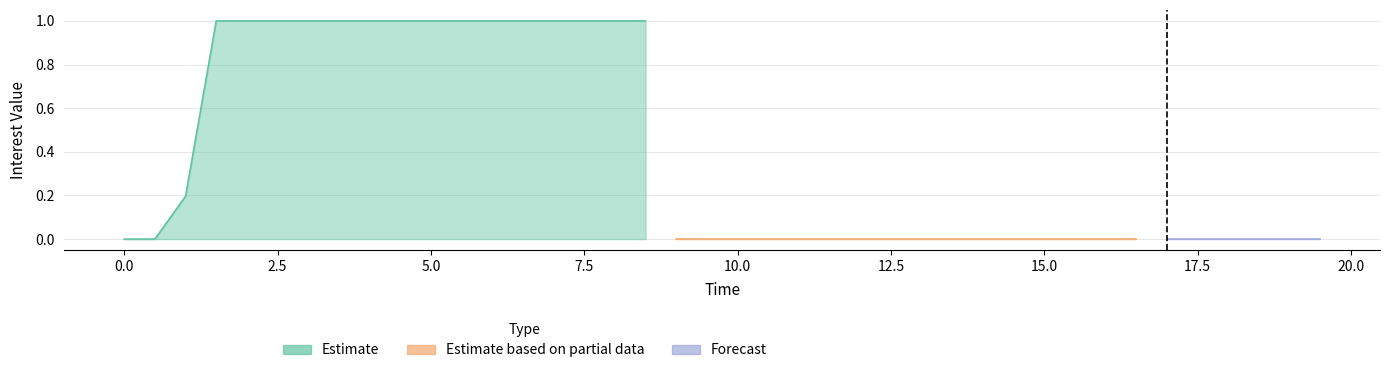

At how many categories does at least one series exceed 0?

16